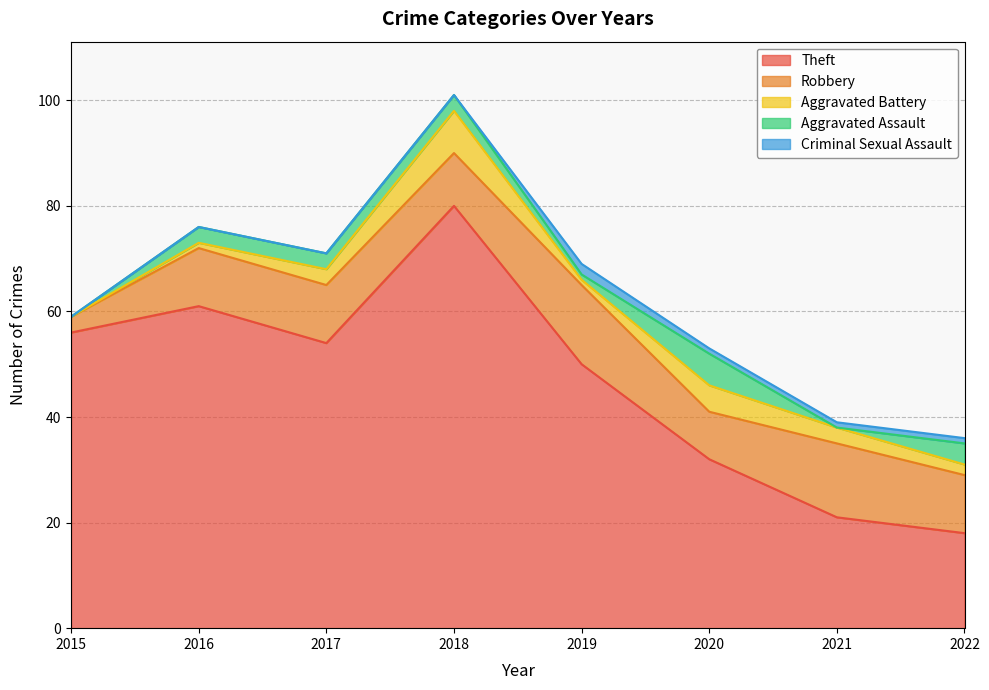

Which series has the largest total across all categories?

Theft